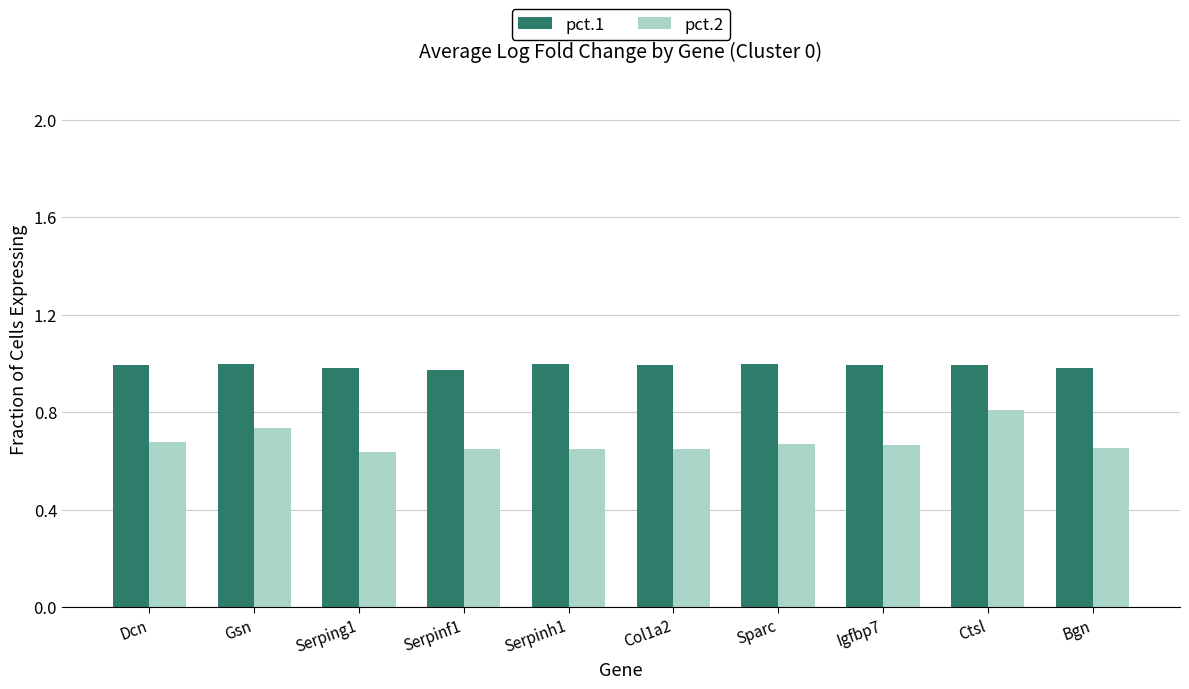

How many distinct data groups are displayed?

2